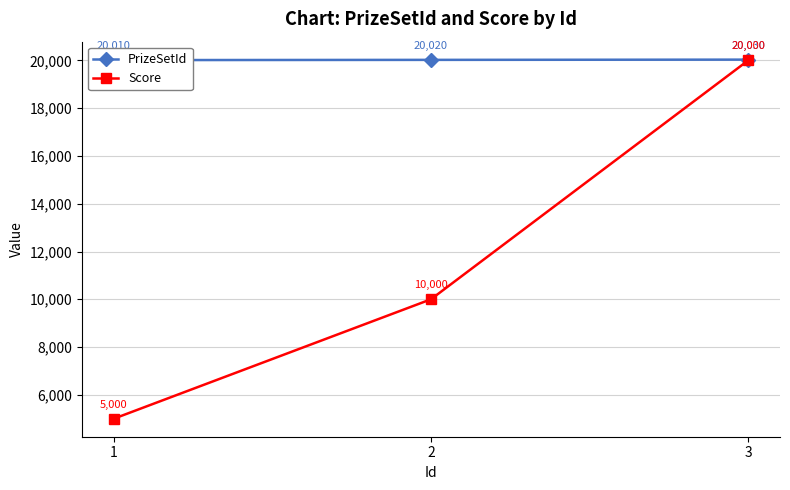

What value does the PrizeSetId series have at 2, to the nearest 10?

20020